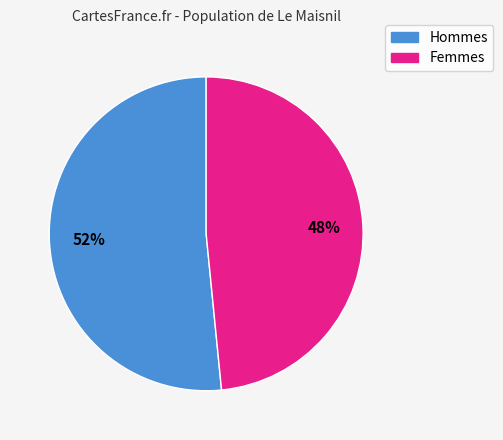

Does any single category account for the majority?

Yes